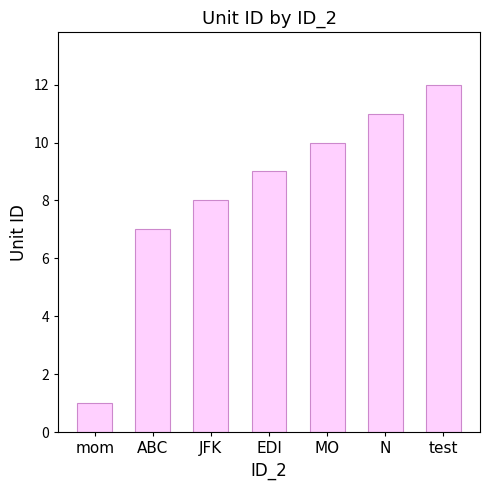

Reading left to right, list all the values displayed in this chart.

1	7	8	9	10	11	12